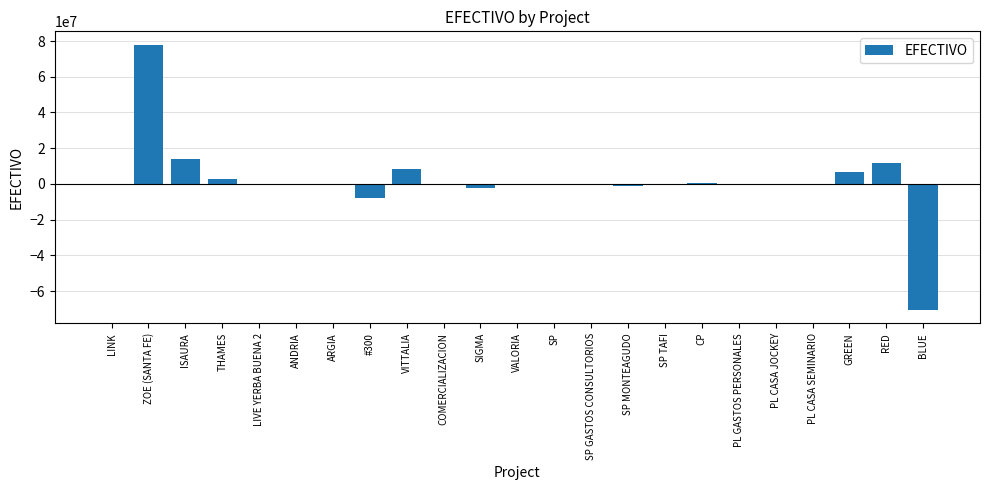

Between ZOE (SANTA FE) and VALORIA, which is larger?

ZOE (SANTA FE)